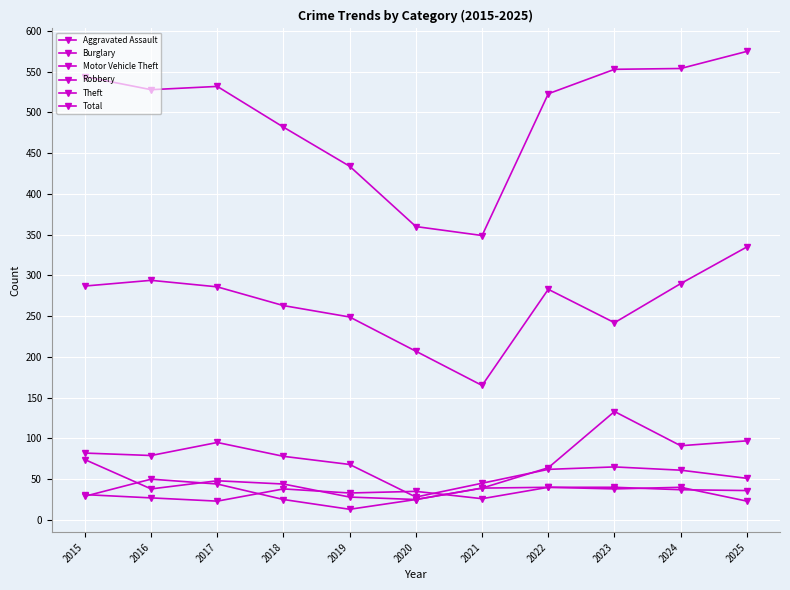

Is it true that Motor Vehicle Theft equals 16 at 2020?

False